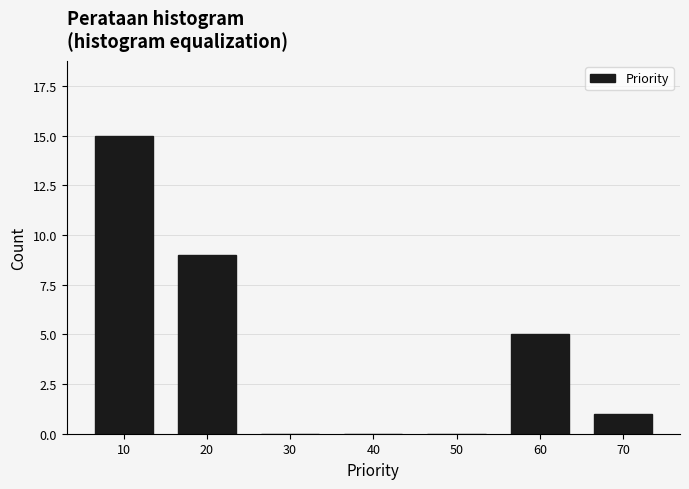

Reading left to right, extract all data points from this chart.

10=15	20=9	30=0	40=0	50=0	60=5	70=1